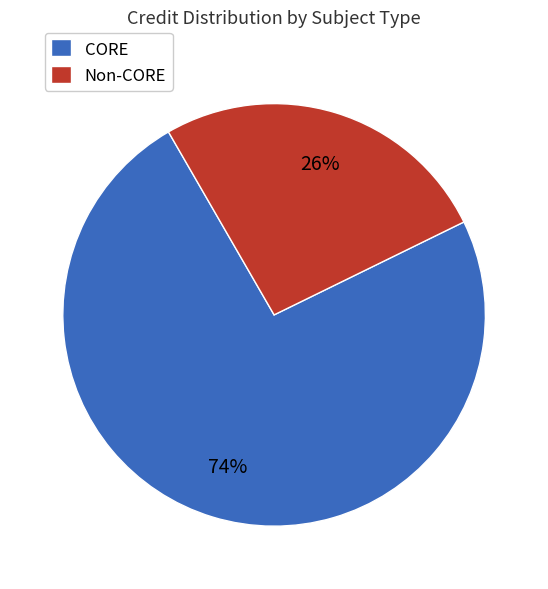

How many segments does this pie chart have?

2